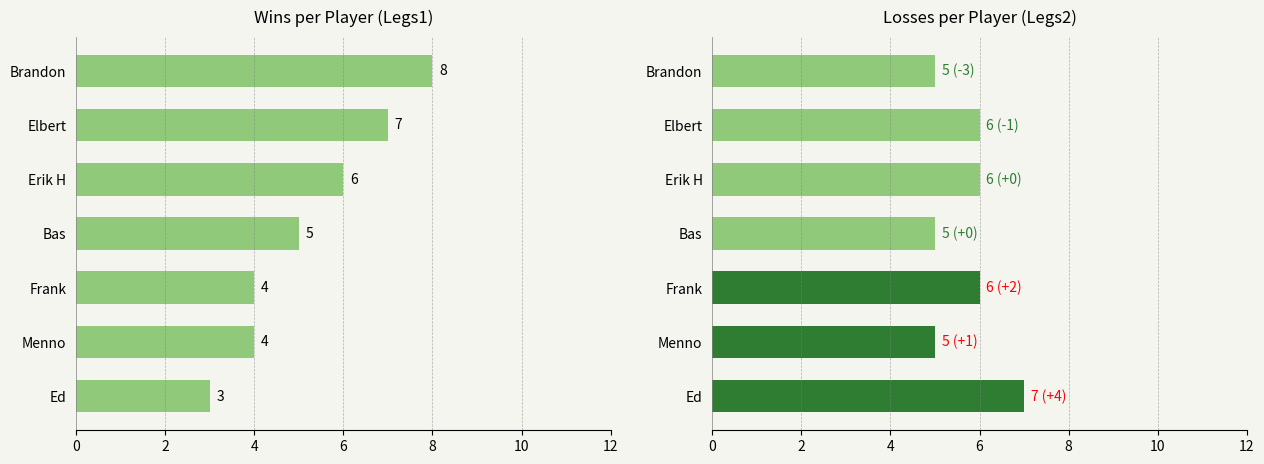

Which series has the largest total across all categories?

Losses (Legs2)